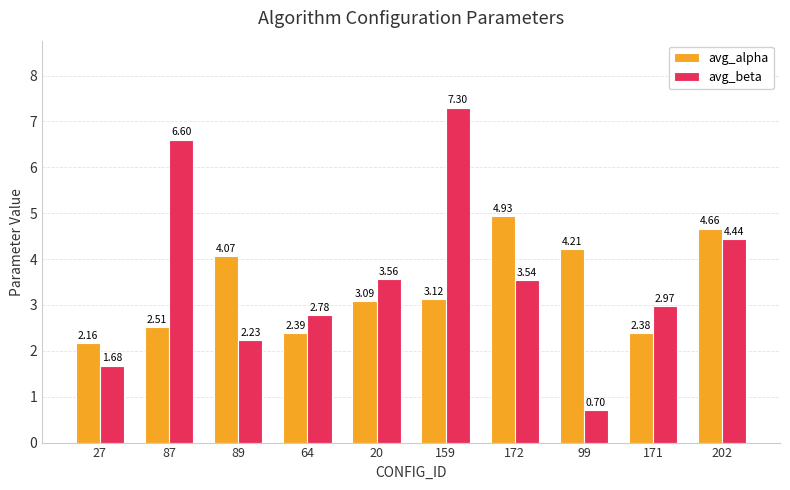

True or false: avg_alpha has a value of 2.5 at 87.

True